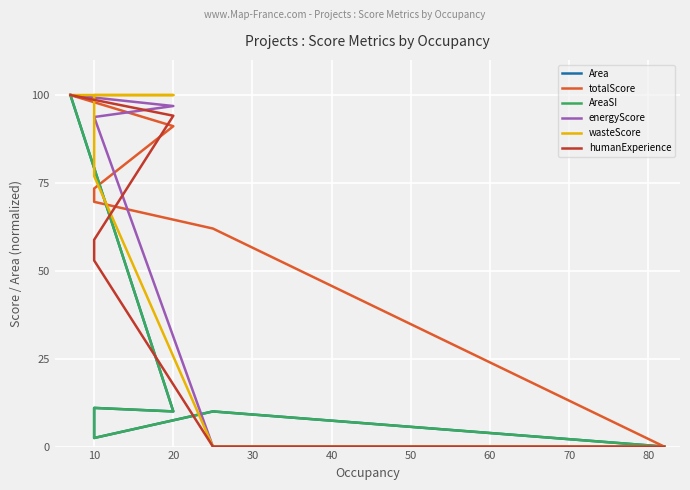

Which has a higher value, 10 or 10?

10